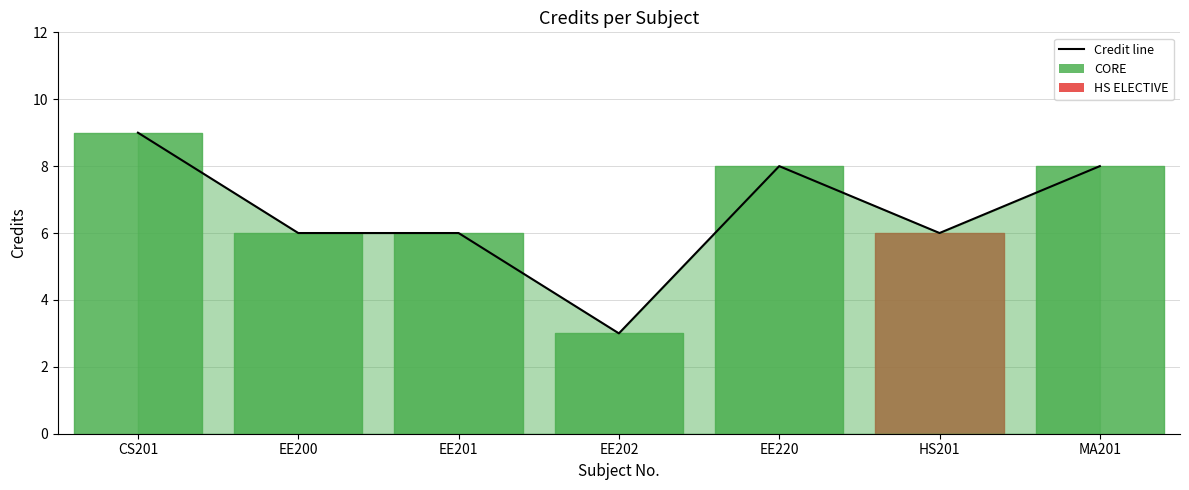

List the labels in order of value, smallest first.

EE202, EE200, EE201, HS201, EE220, MA201, CS201